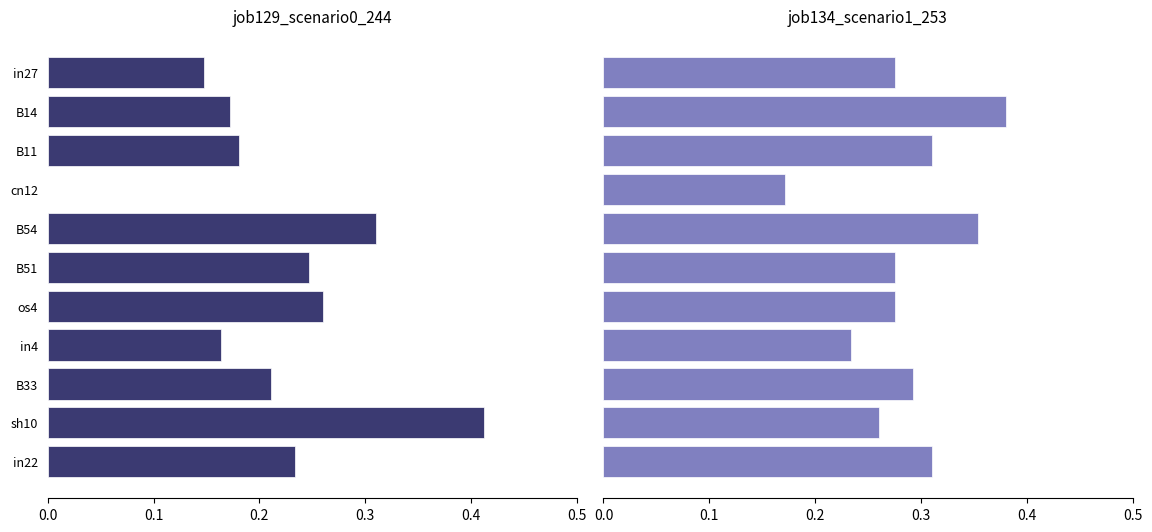

Which series changed the most between sh10 and in22?

job129_scenario0_244